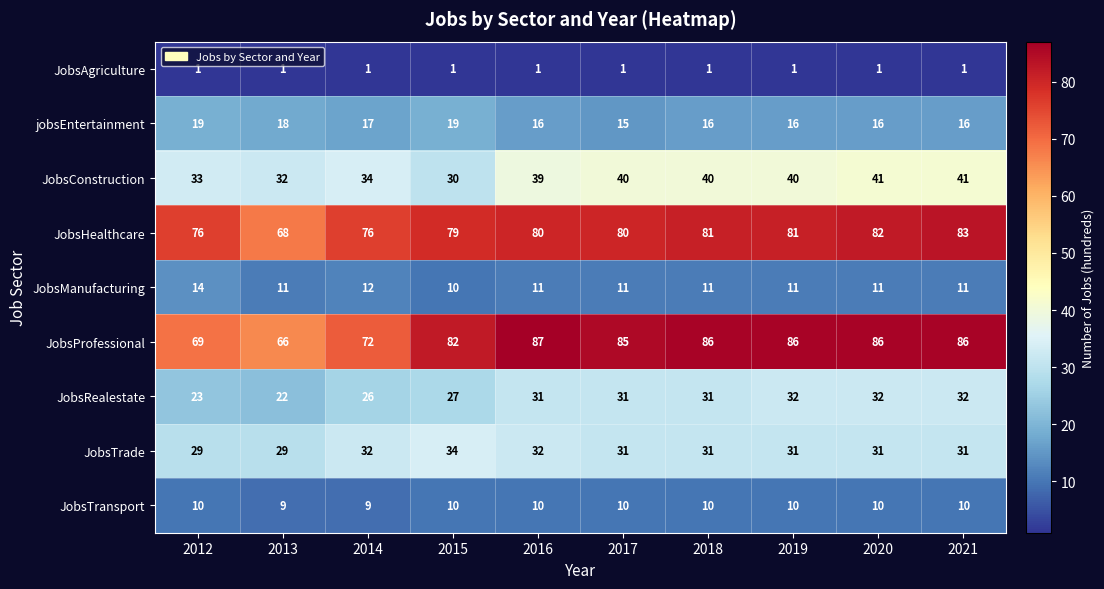

The JobsHealthcare series shows 39 at 2017. True or false?

False